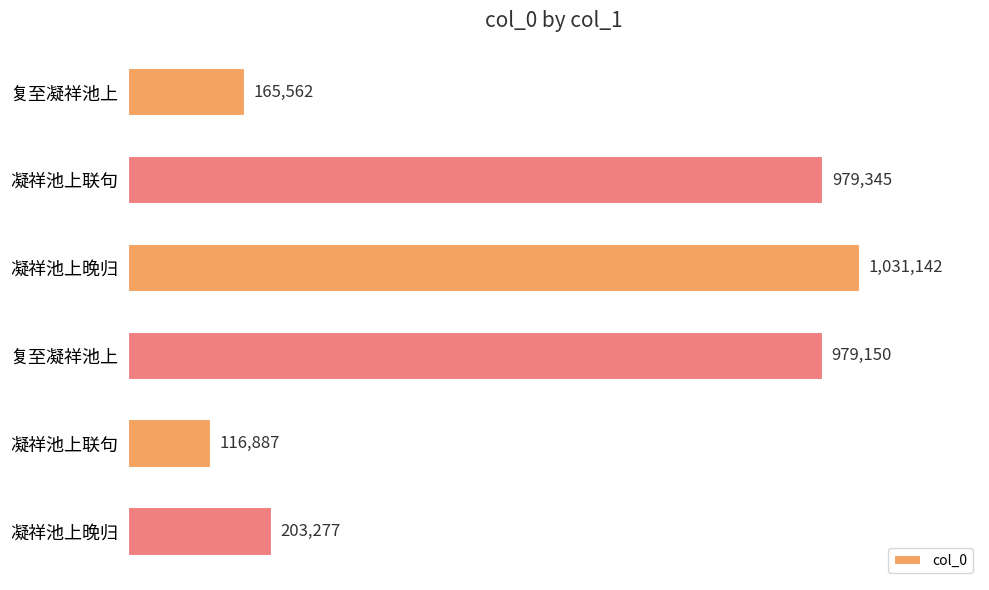

Does the chart contain any negative values?

No